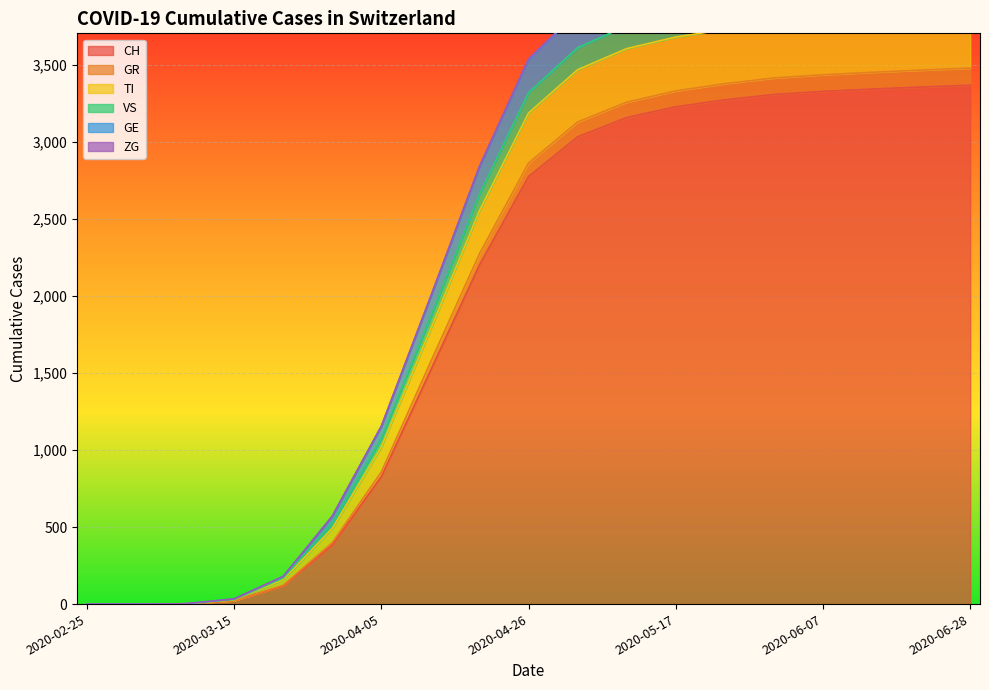

What position from the right is 2020-05-10?

8